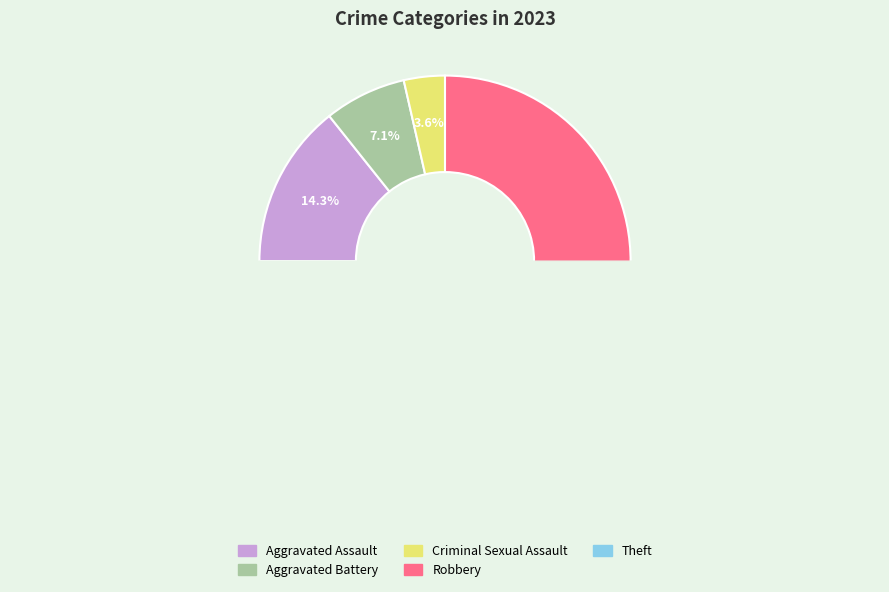

Count the number of slices in the pie.

5